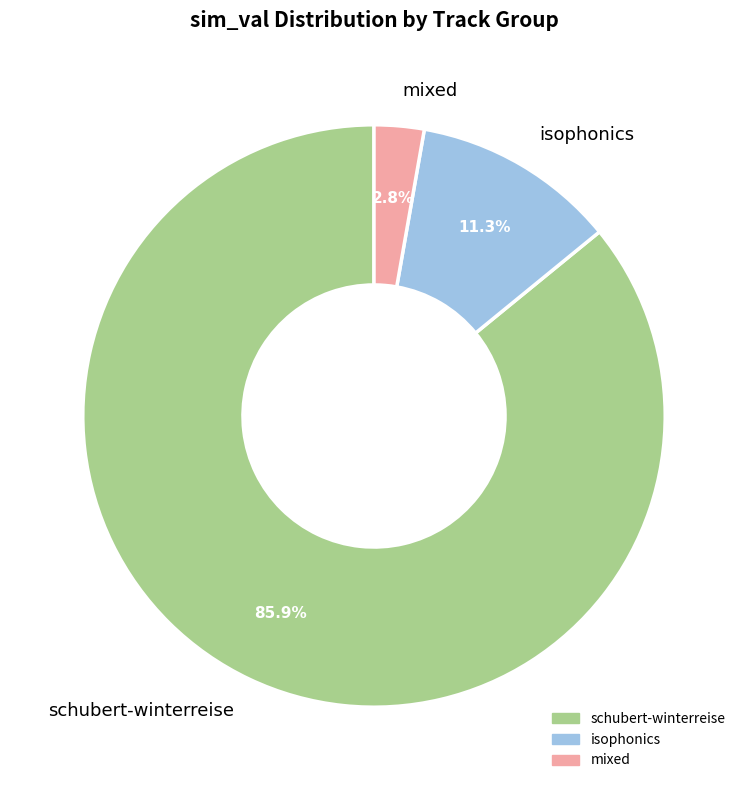

Which category has the biggest portion of the pie?

schubert-winterreise